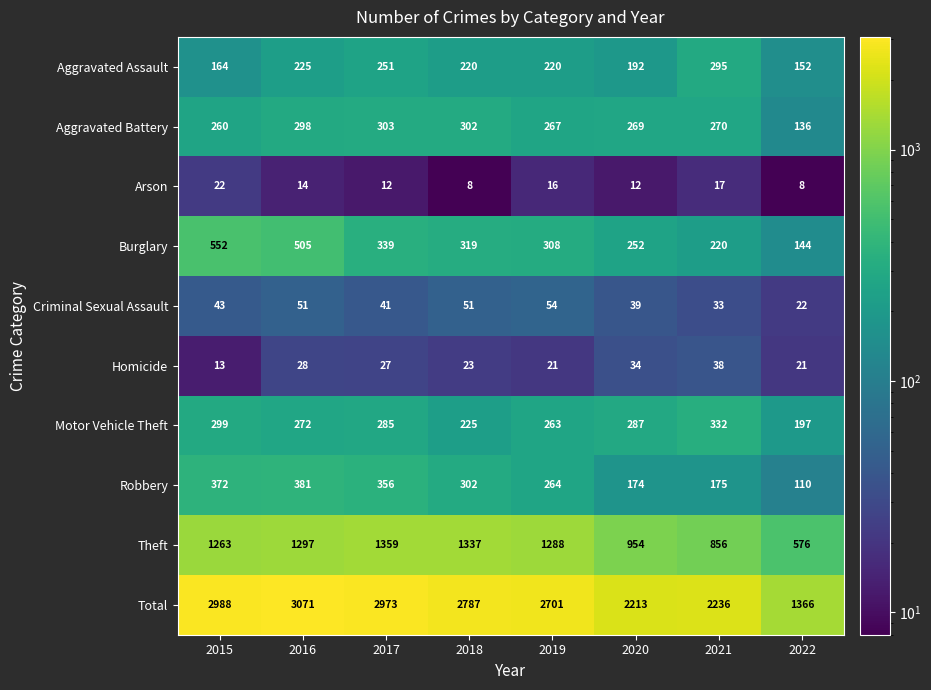

At which category is the sum across all series the highest?

2016